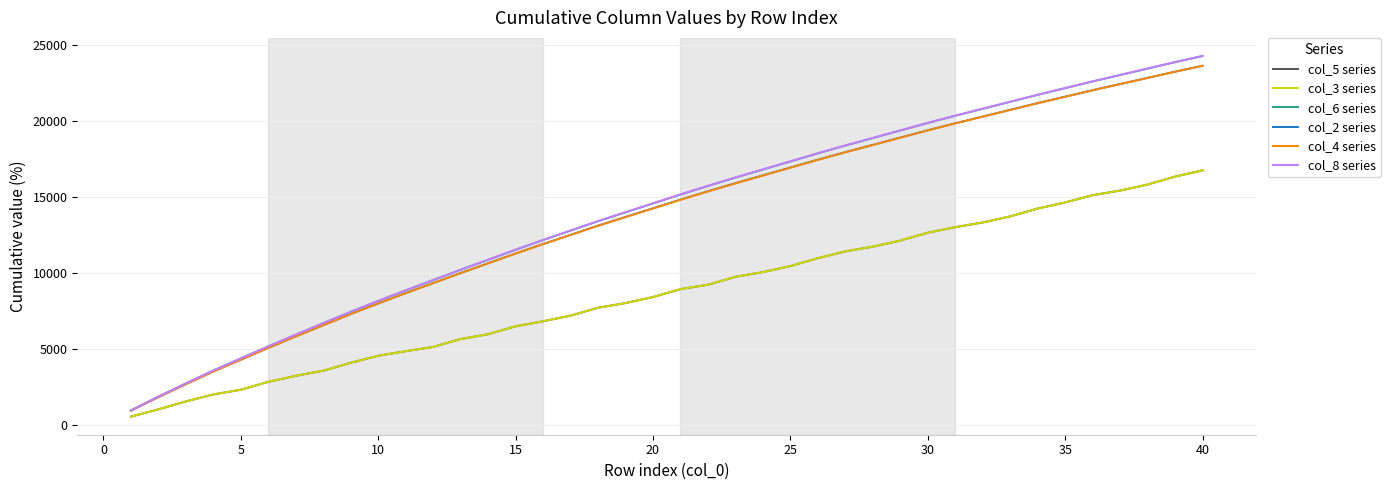

What is the highest value of the col_6 series series?

24251